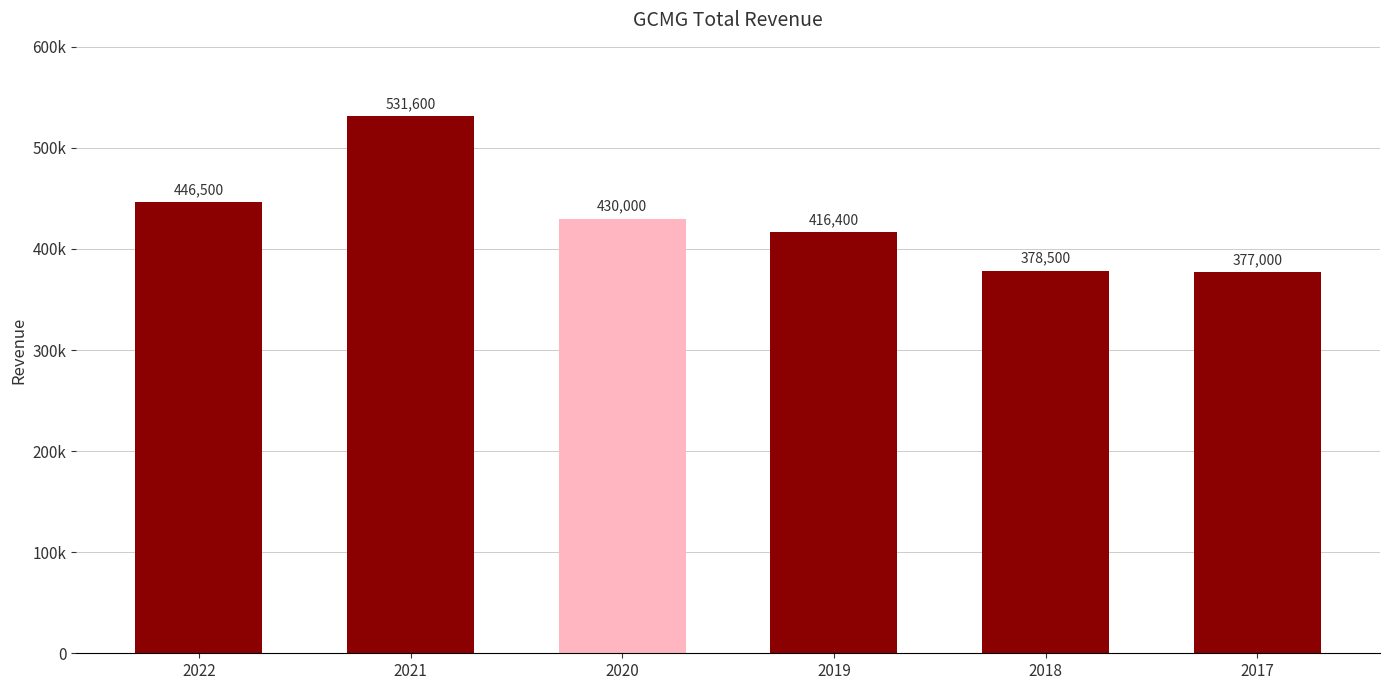

At which label is the value closest to 454300?

2022